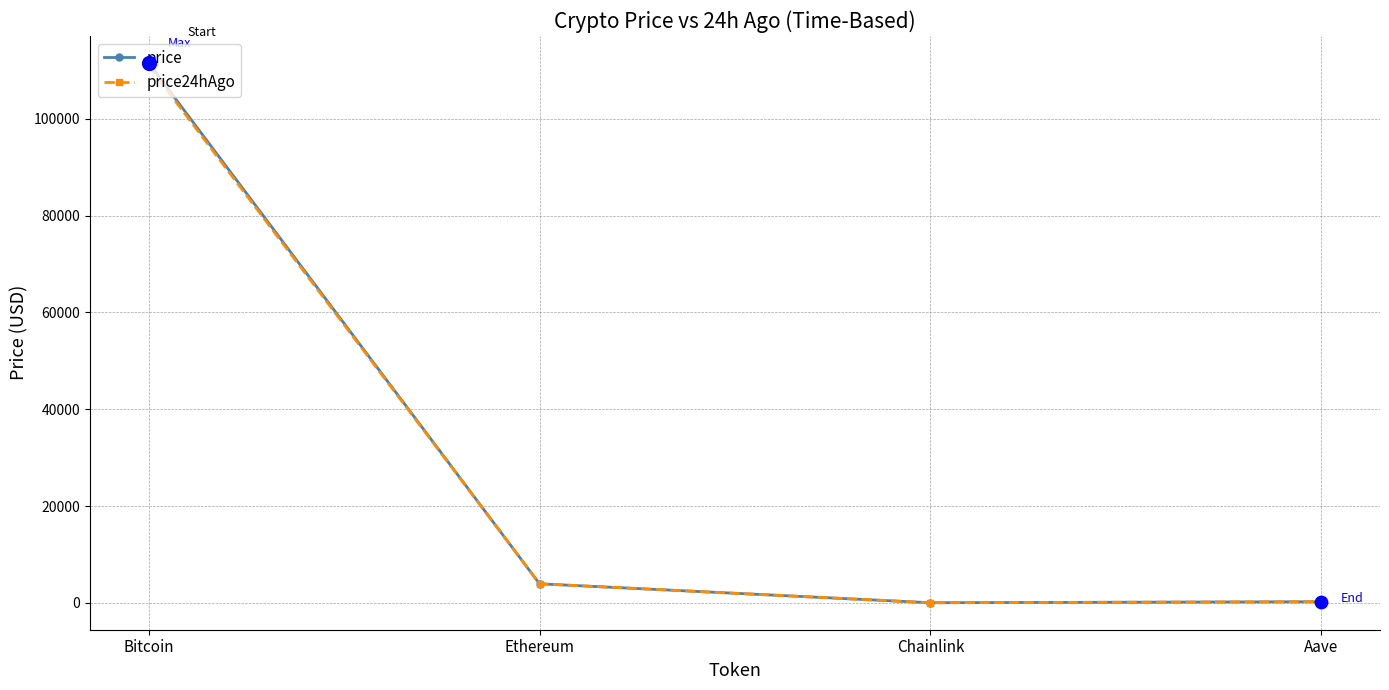

Which series has the largest range (max minus min)?

price